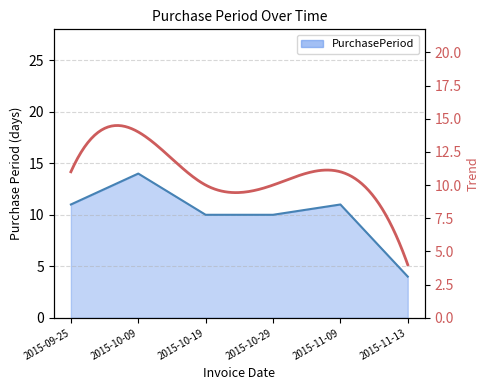

List the labels in order of value, smallest first.

2015-11-13, 2015-10-19, 2015-10-29, 2015-09-25, 2015-11-09, 2015-10-09